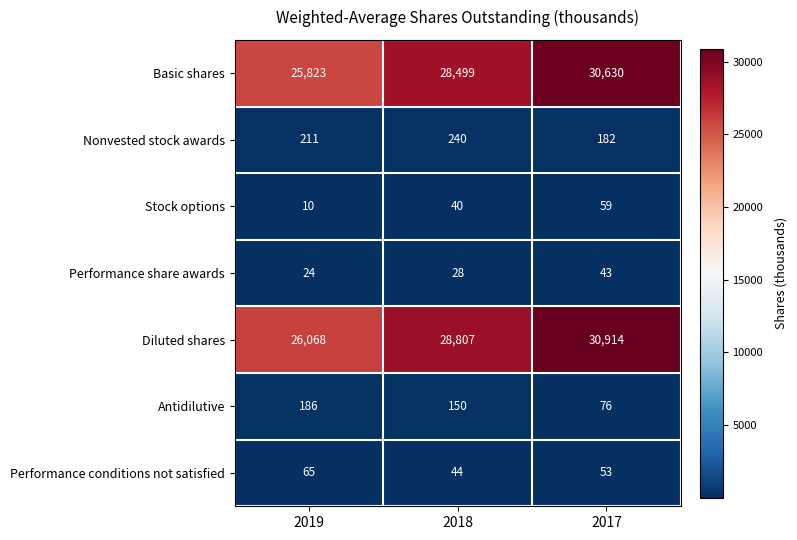

Count the Performance share awards values in the range 24 to 43.

3